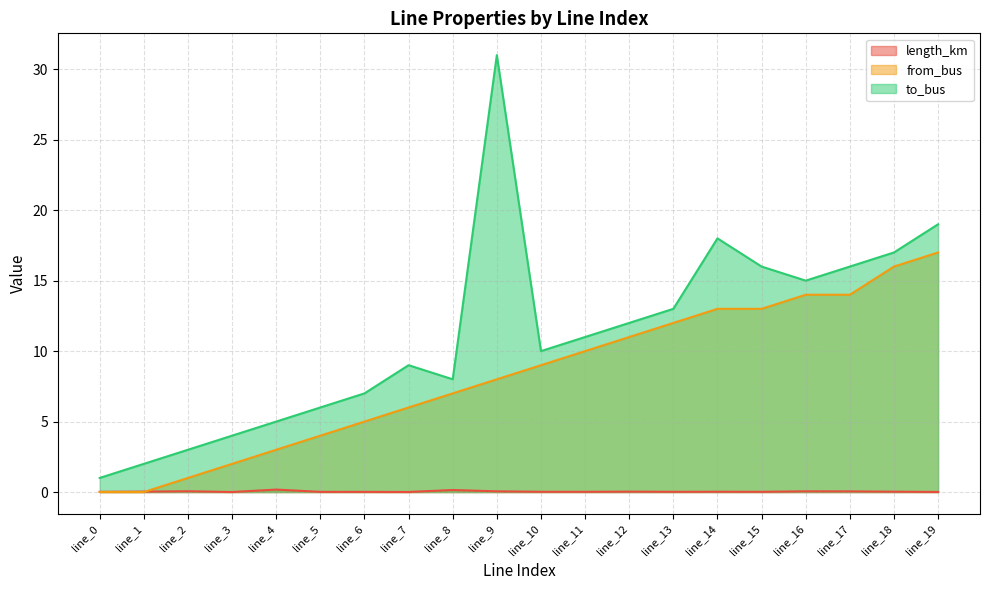

Reading right to left, what are all the values shown in this chart?

length_km: 0.0	0.0	0.0	0.1	0.0	0.0	0.0	0.0	0.0	0.0	0.0	0.1	0.0	0.0	0.0	0.2	0.0	0.1	0.0	0.0
from_bus: 17.0	16.0	14.0	14.0	13.0	13.0	12.0	11.0	10.0	9.0	8.0	7.0	6.0	5.0	4.0	3.0	2.0	1.0	0.0	0.0
to_bus: 19.0	17.0	16.0	15.0	16.0	18.0	13.0	12.0	11.0	10.0	31.0	8.0	9.0	7.0	6.0	5.0	4.0	3.0	2.0	1.0